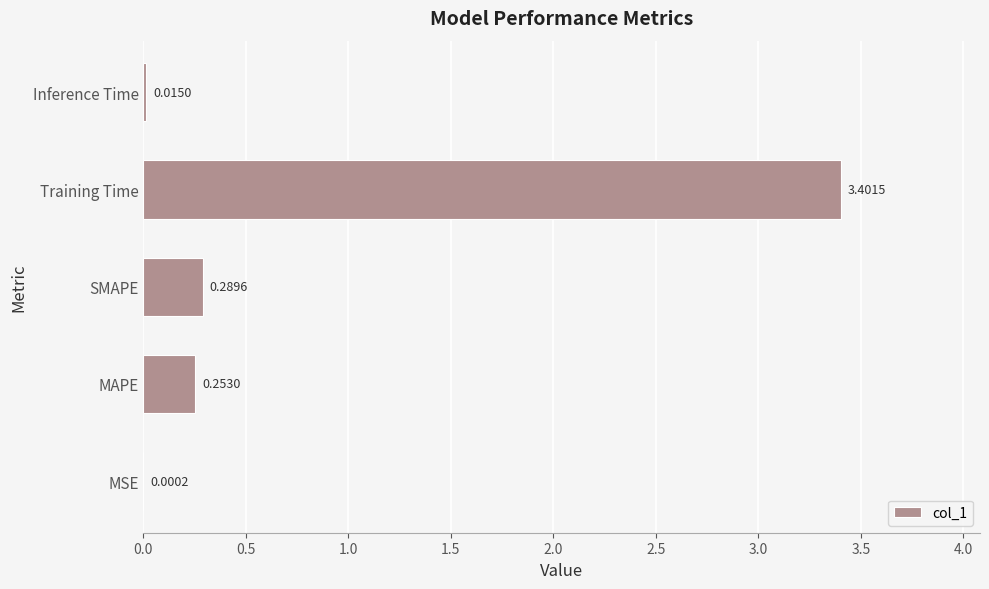

What is the change in value from SMAPE to Inference Time?

-0.3